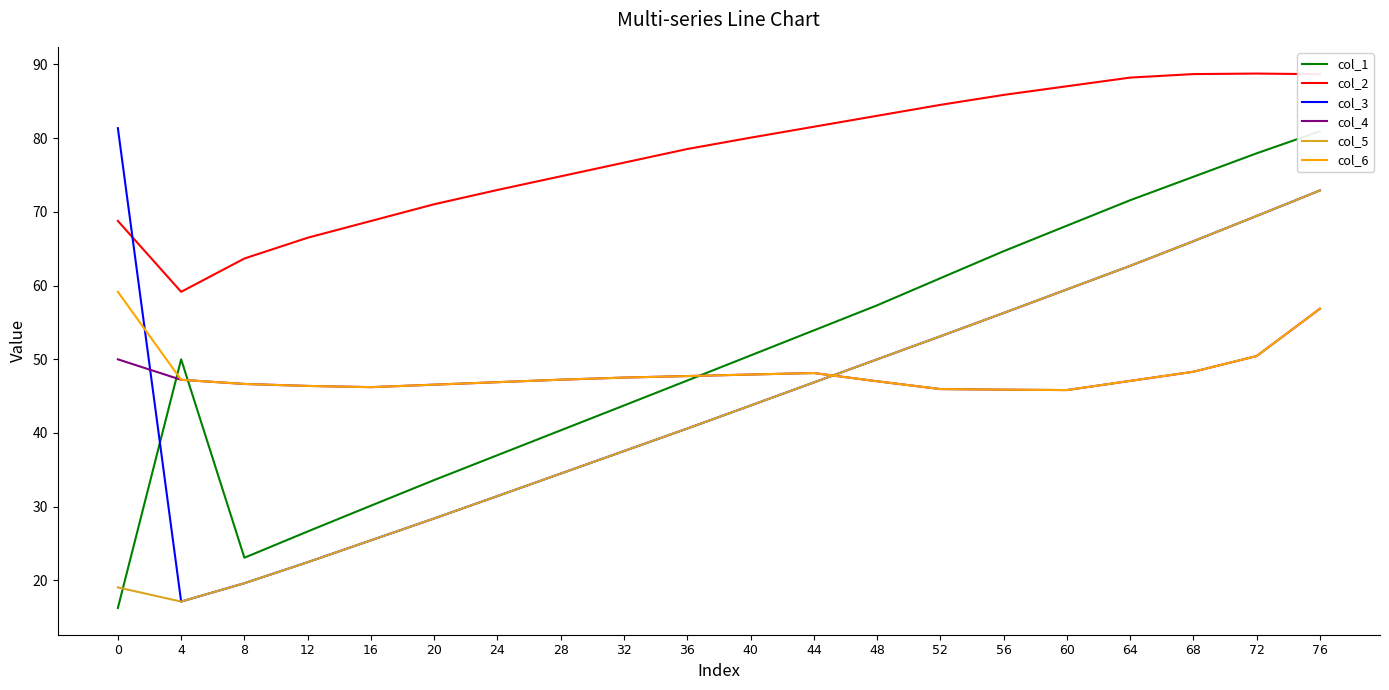

What is the average value of the col_6 series?

48.2